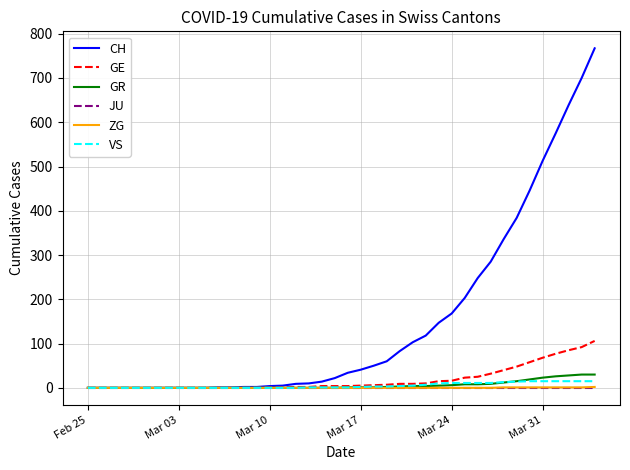

Which series has the largest total across all categories?

CH